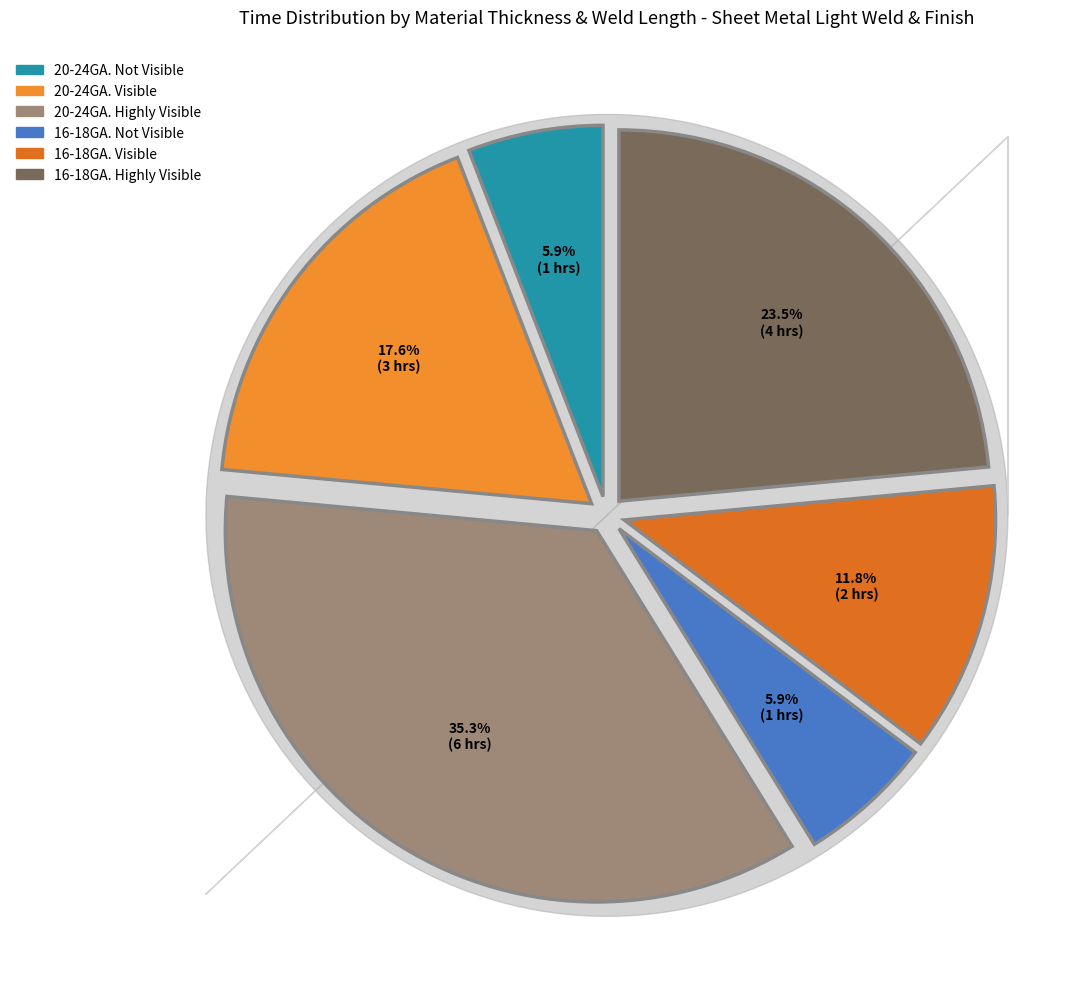

Which slice is the largest?

20-24GA. Highly Visible